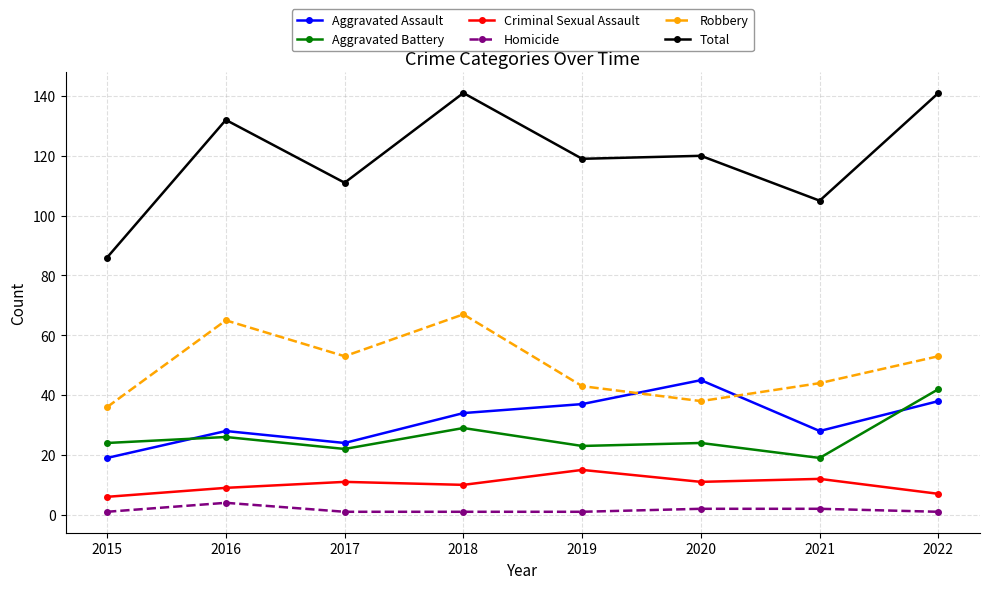

What is the difference between the highest and lowest values at 2016?

128